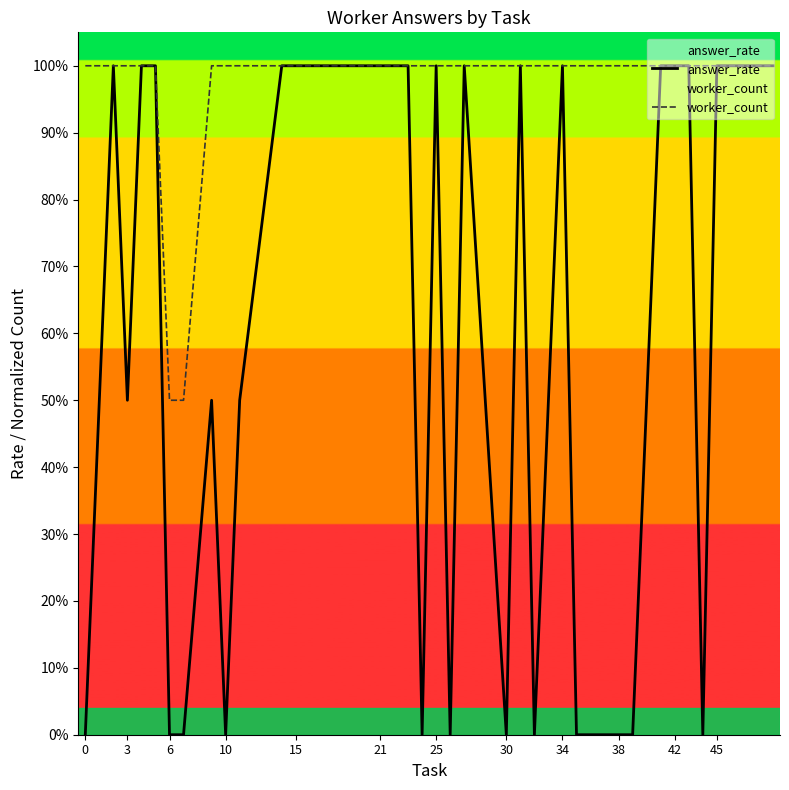

How many values in answer_rate are above zero?

23